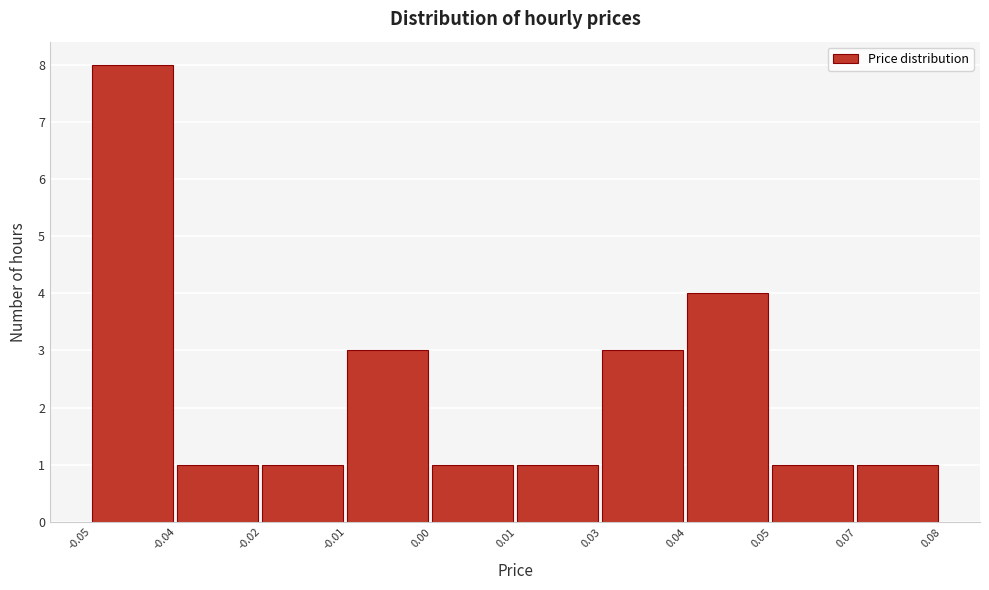

Reading right to left, list all the values displayed in this chart.

1	1	4	3	1	1	3	1	1	8